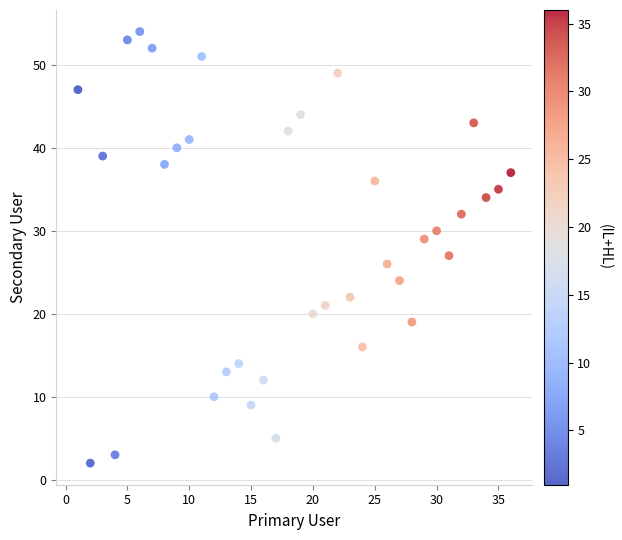

What is the range of Y values (max minus min)?

52